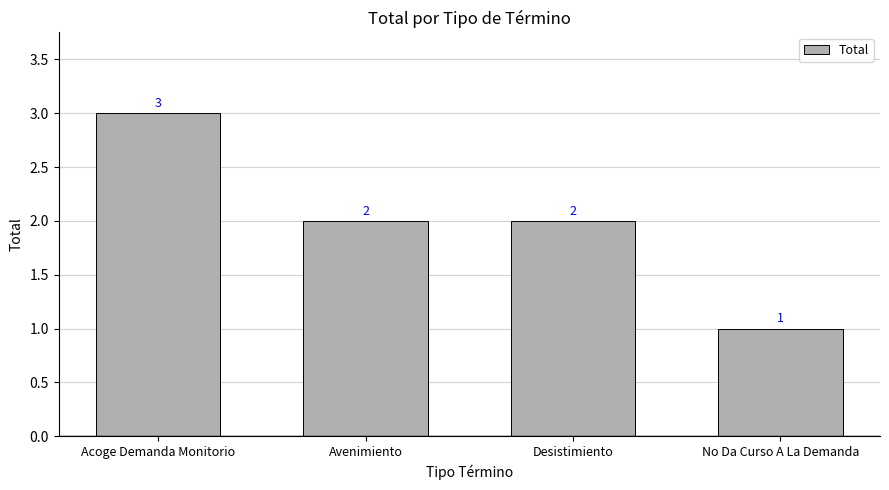

Reading left to right, list all the values displayed in this chart.

Acoge Demanda Monitorio=3	Avenimiento=2	Desistimiento=2	No Da Curso A La Demanda=1